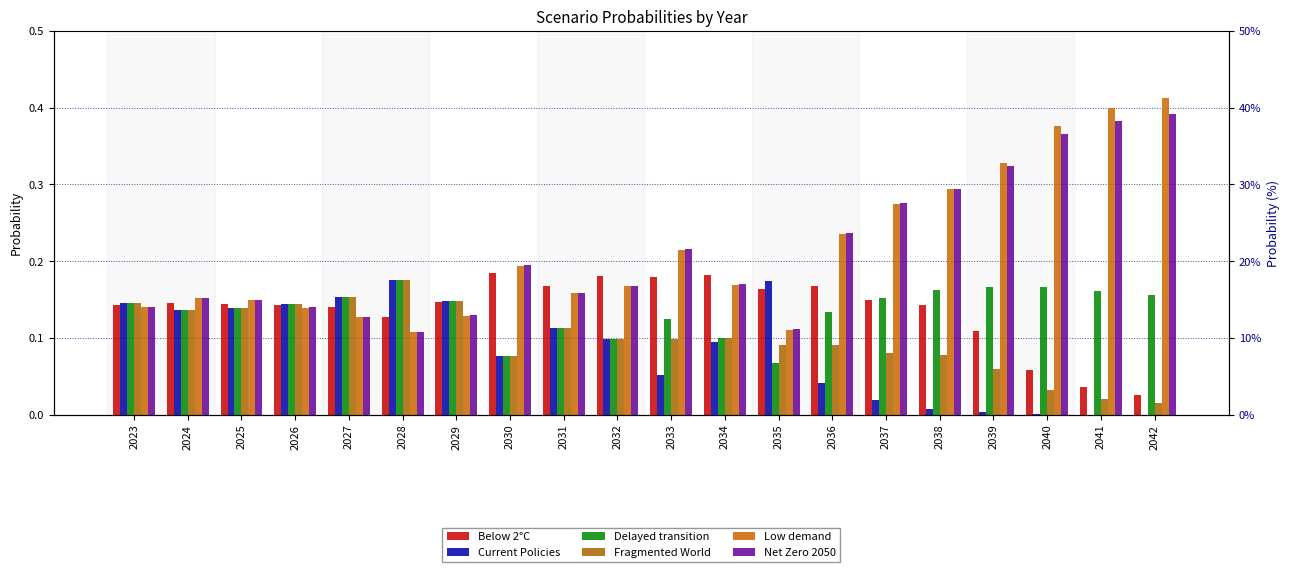

Between 2024 and 2032, which series saw the biggest shift?

Fragmented World